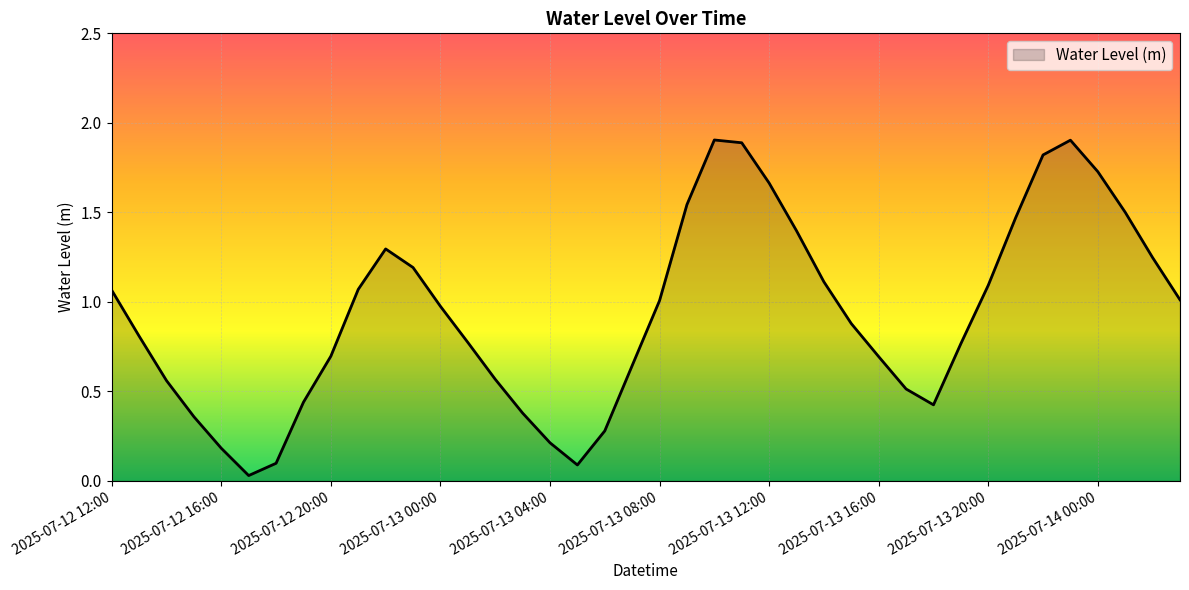

What is the difference between the maximum and minimum values?

1.9